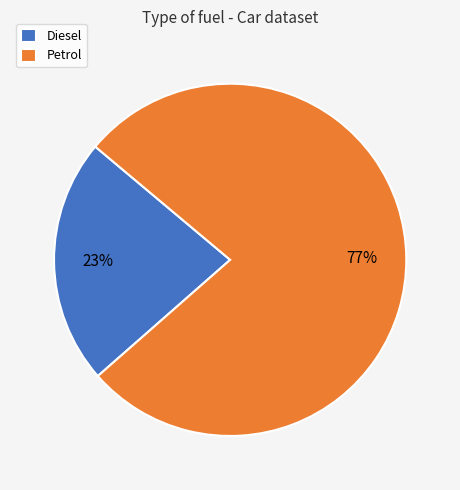

True or false: Petrol accounts for 85% of the total.

False